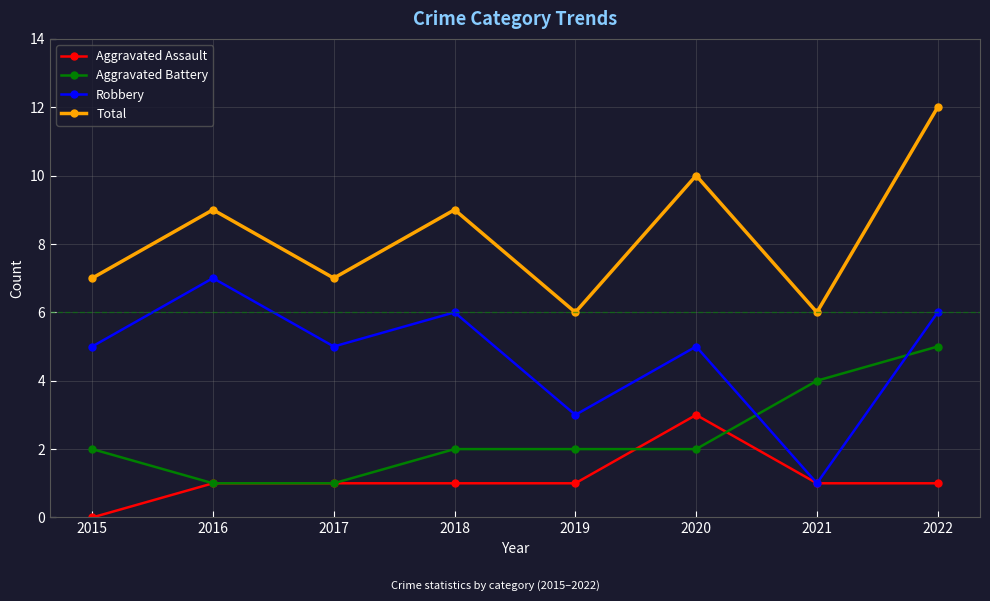

Where is the first local minimum for Total?

2017